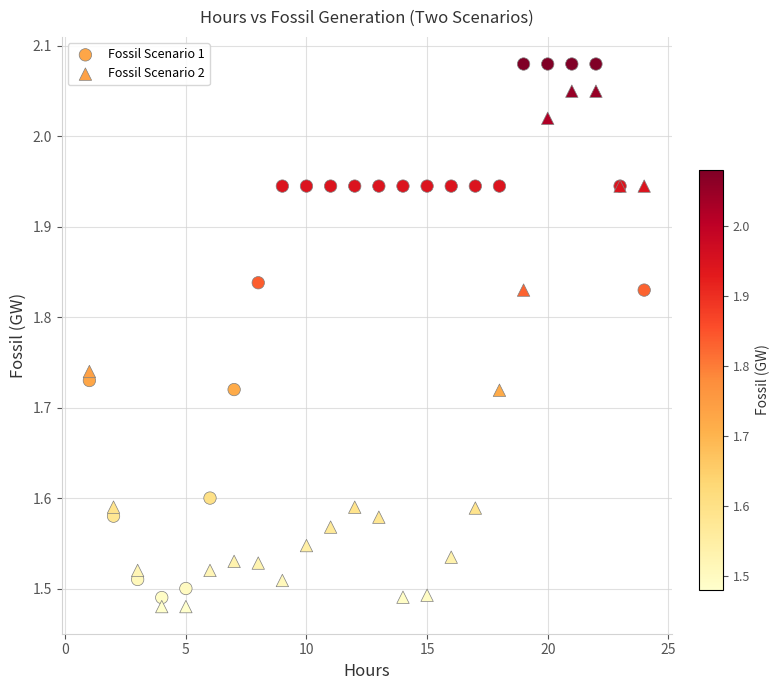

Which series contains the highest Y value?

Fossil Scenario 1